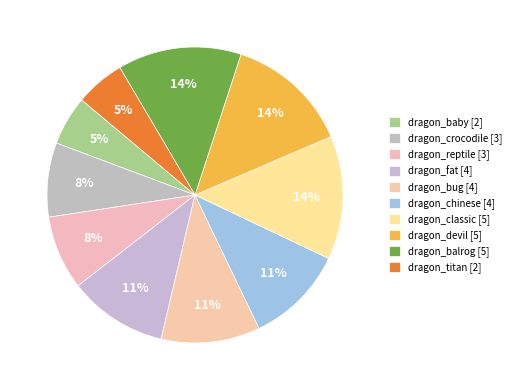

How many segments does this pie chart have?

10